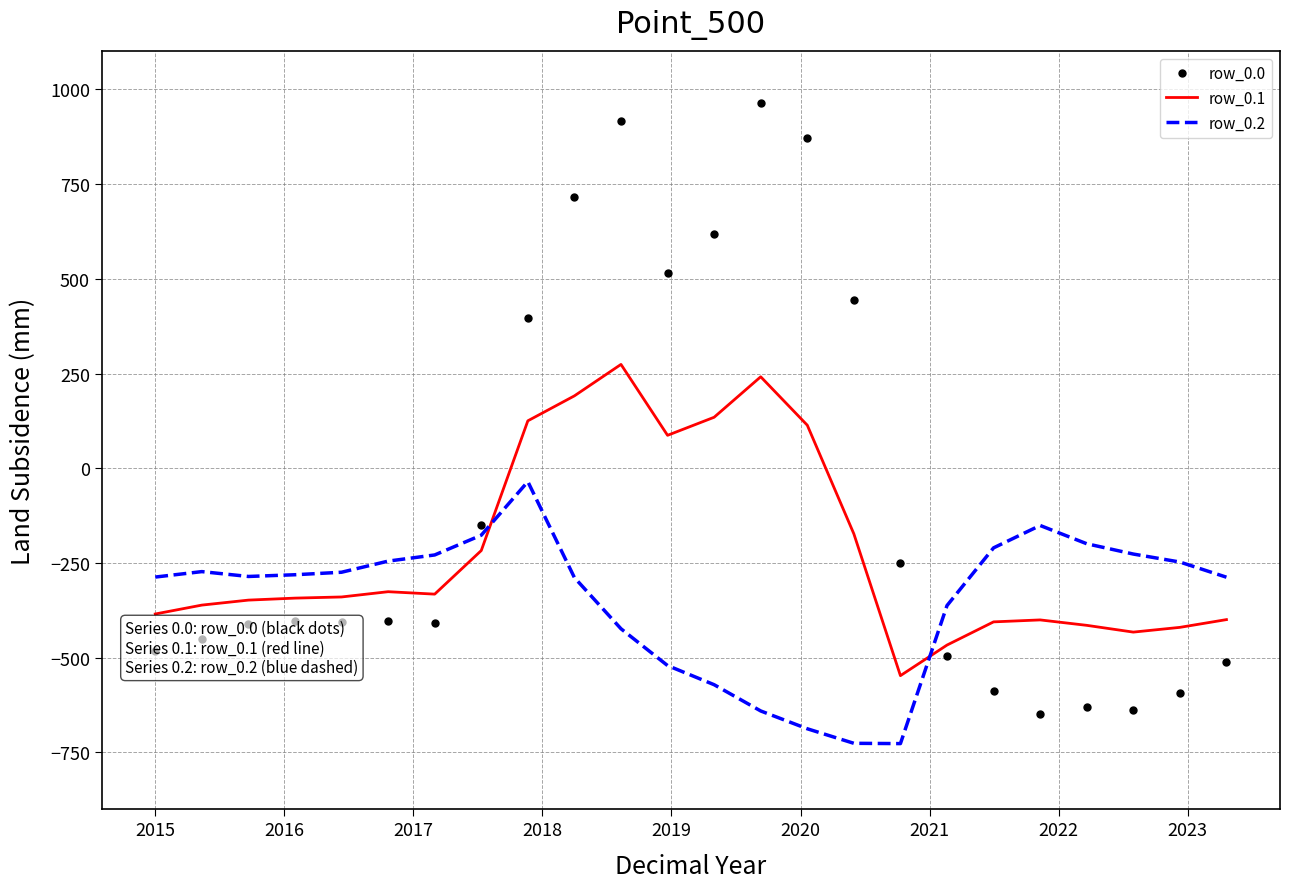

What is the sum of all row_0.1 values?

-5142.5